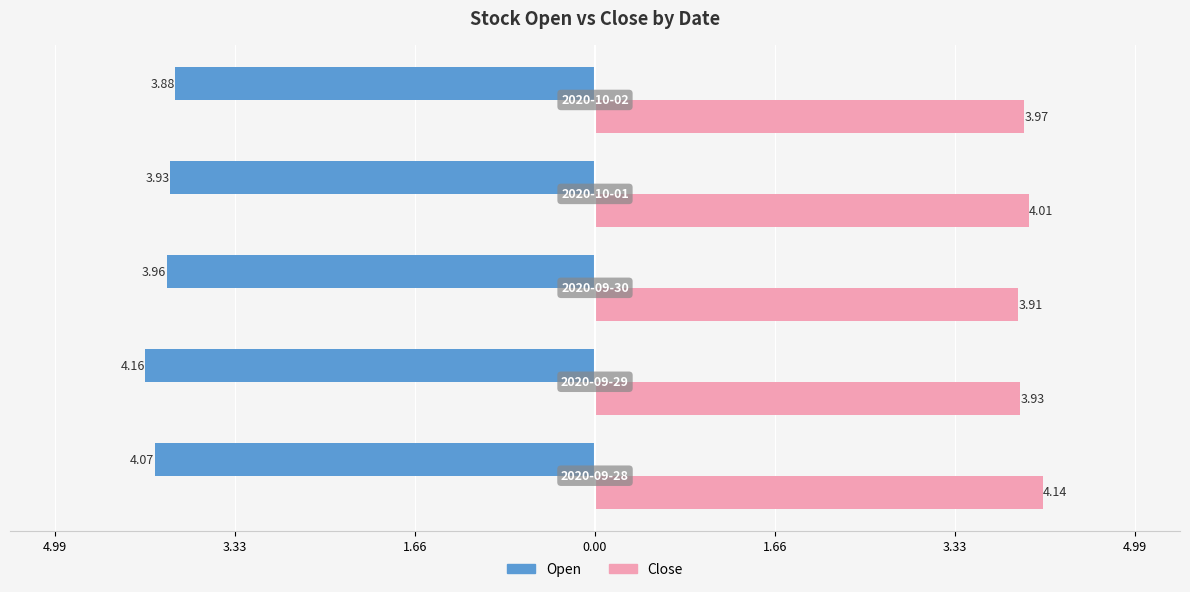

What are all the series names shown in the legend?

Open, Close